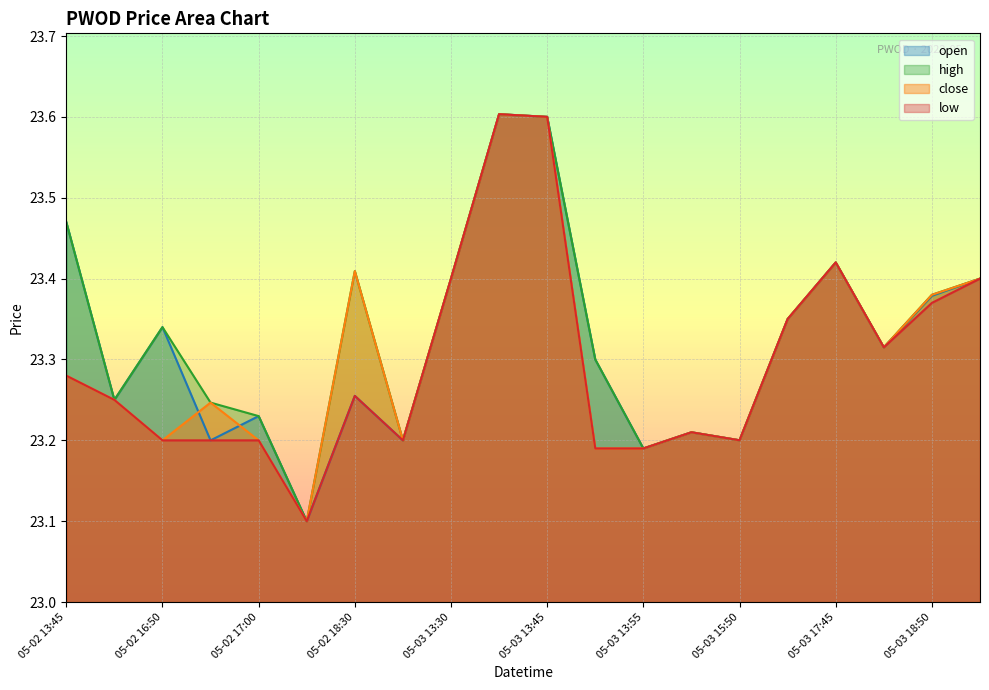

The high series shows 35.4 at 05-02 17:00. True or false?

False